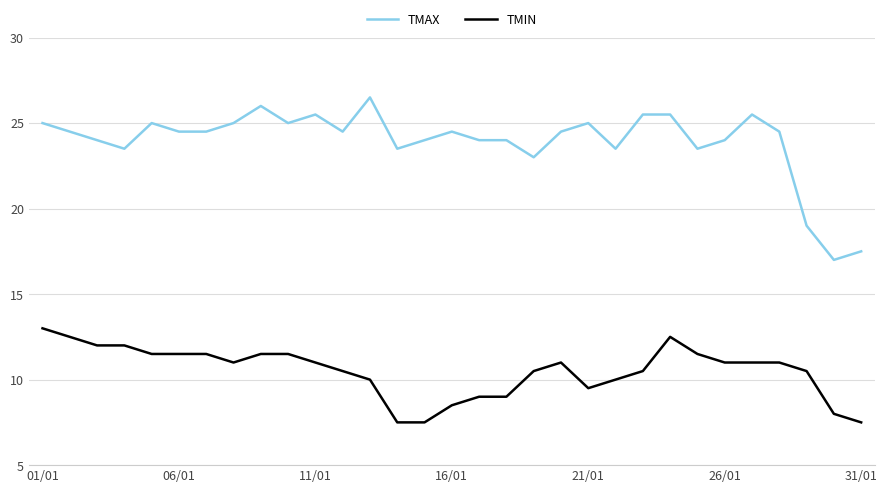

True or false: TMIN and TMAX intersect in this chart.

False